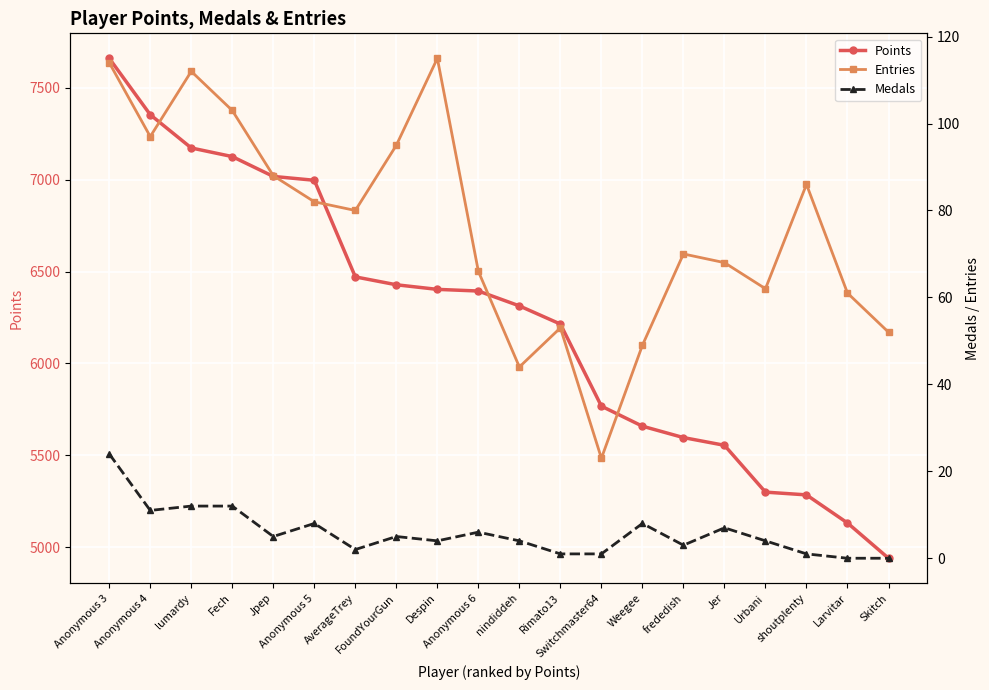

What is the difference between the maximum and minimum values in the Medals series?

24